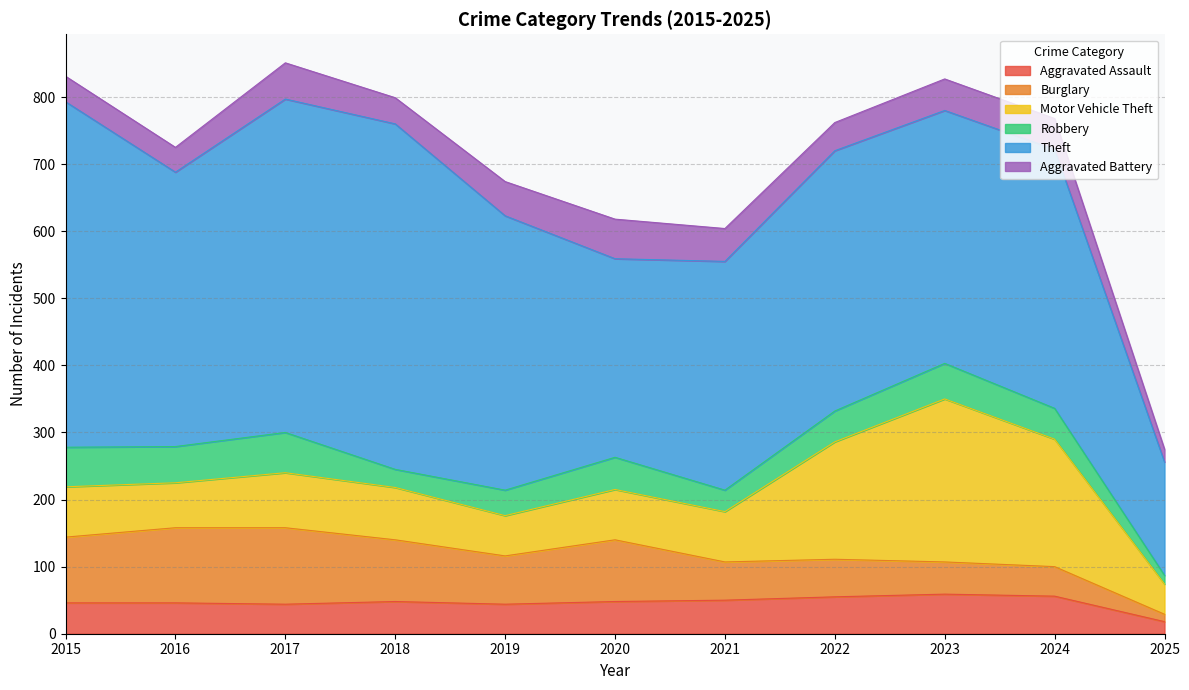

At which category does the chart reach its minimum across all series?

2025